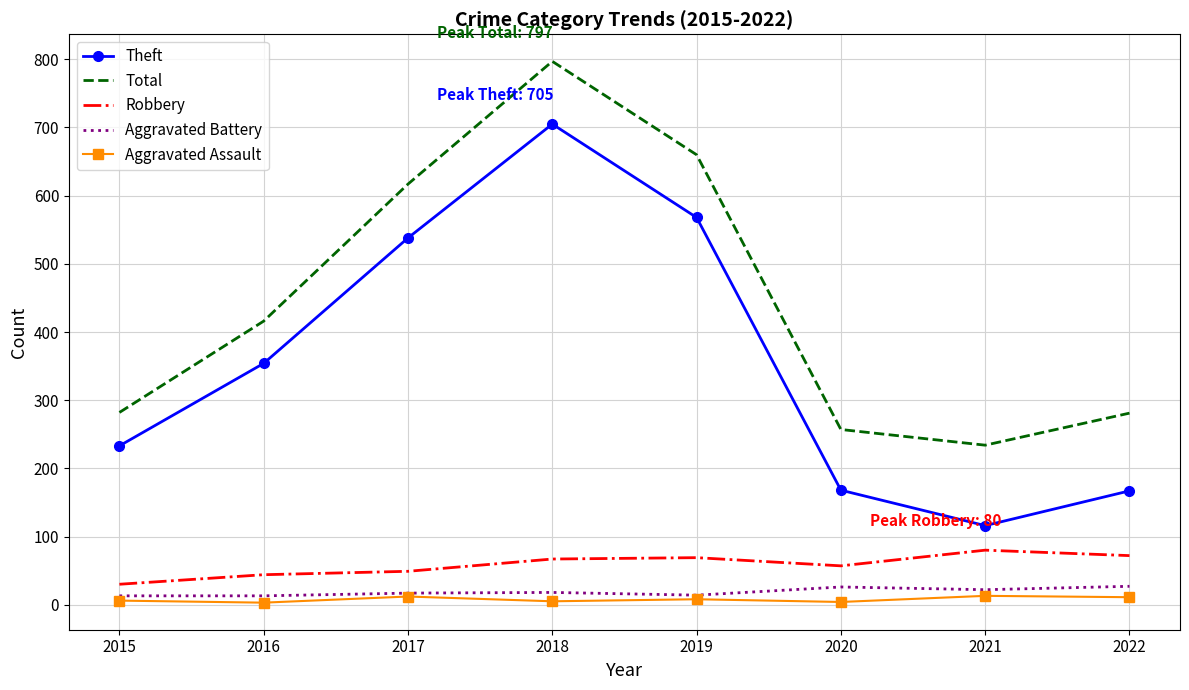

True or false: Aggravated Assault and Theft cross at least once.

False